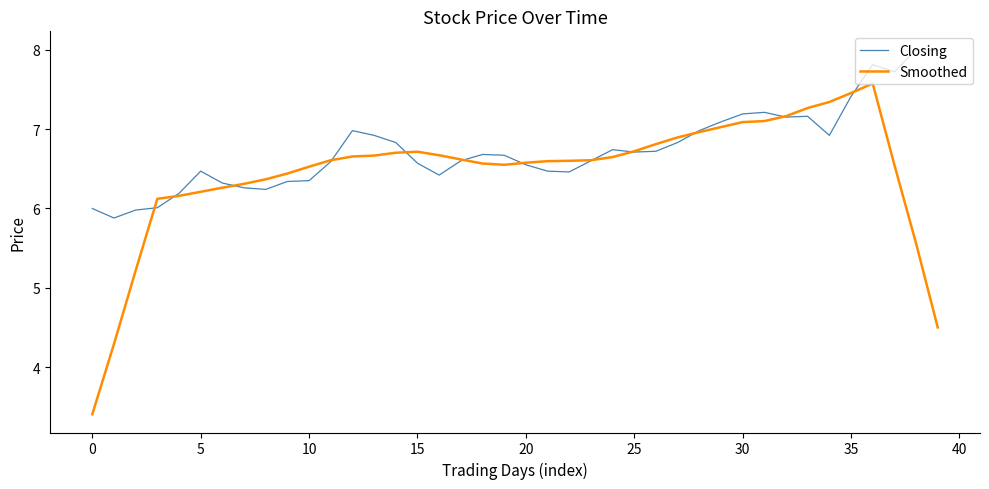

Which series has the largest total across all categories?

Closing